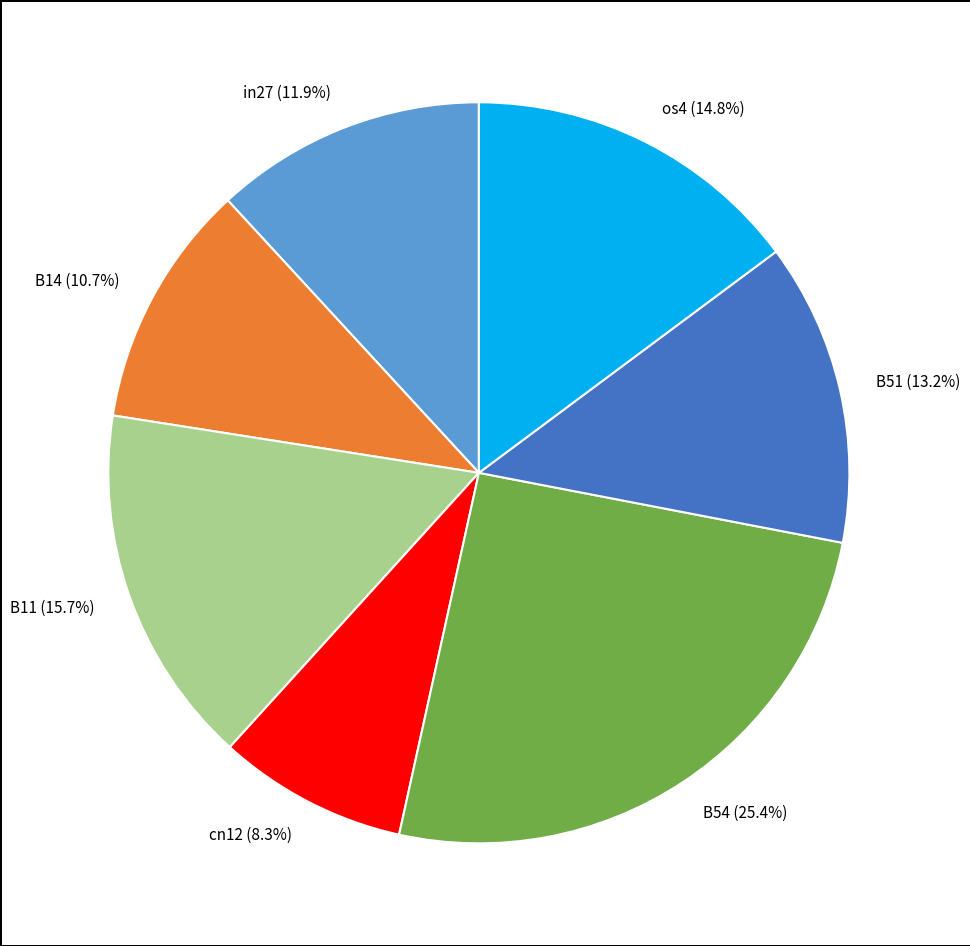

To the nearest percent, what is the average slice percentage?

14%